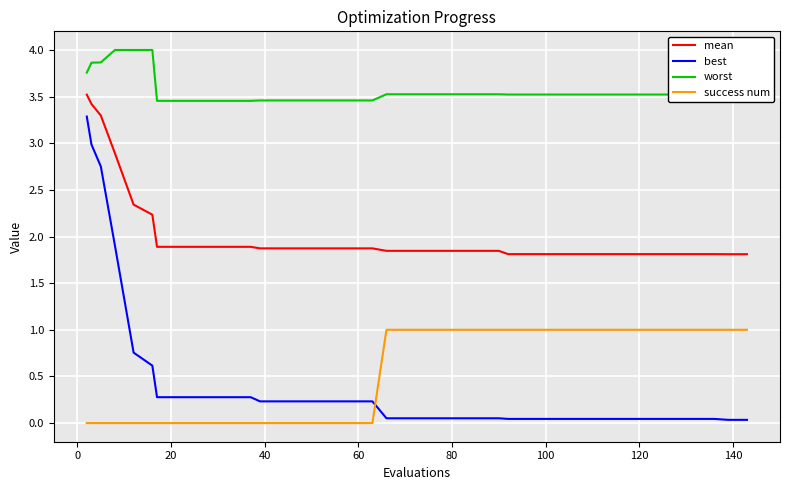

List the series in order of their peak value, highest first.

worst, mean, best, success num